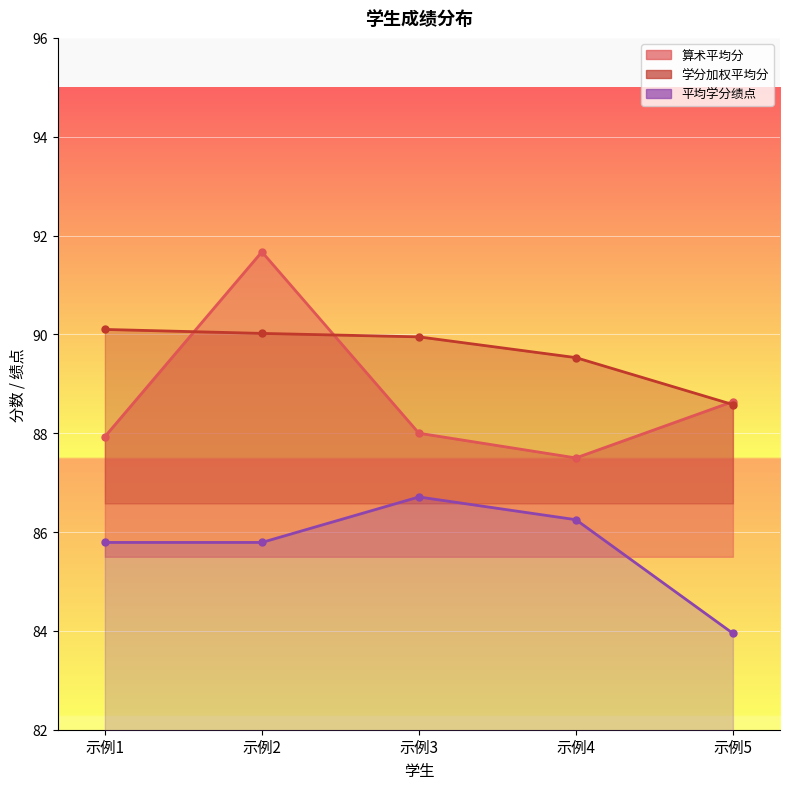

Which series changed the most between 示例1 and 示例4?

学分加权平均分